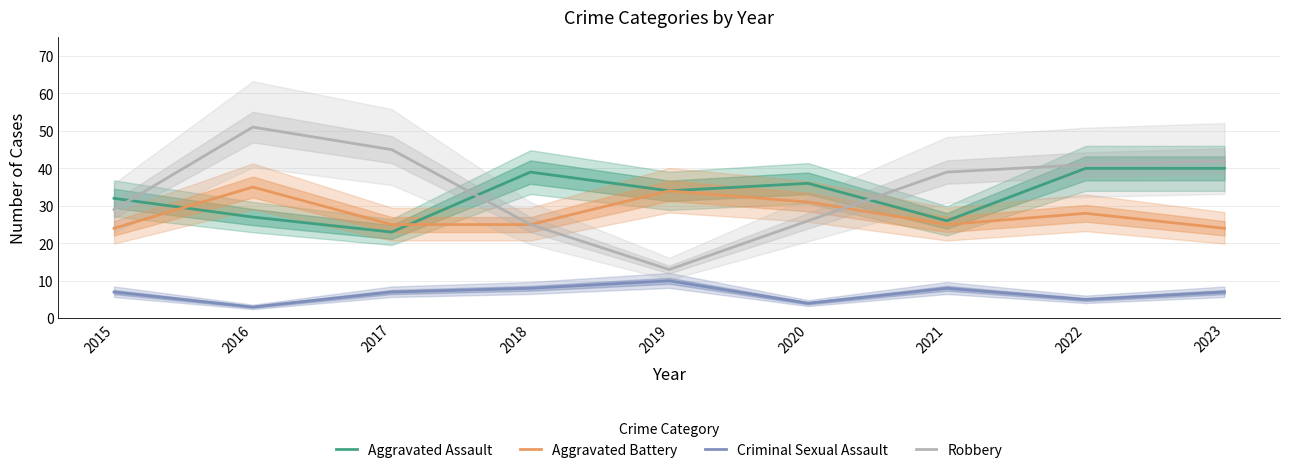

What is the value of the Criminal Sexual Assault point at the 6th from the left?

4